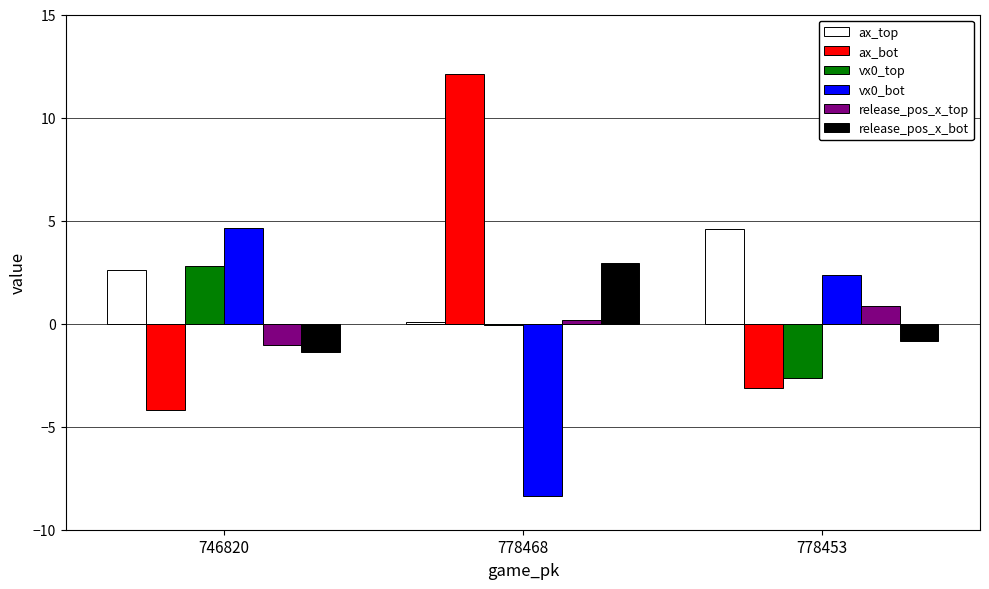

Which category has the highest value in the ax_bot series?

778468